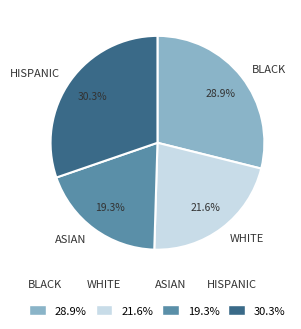

Which slice is the smallest?

ASIAN